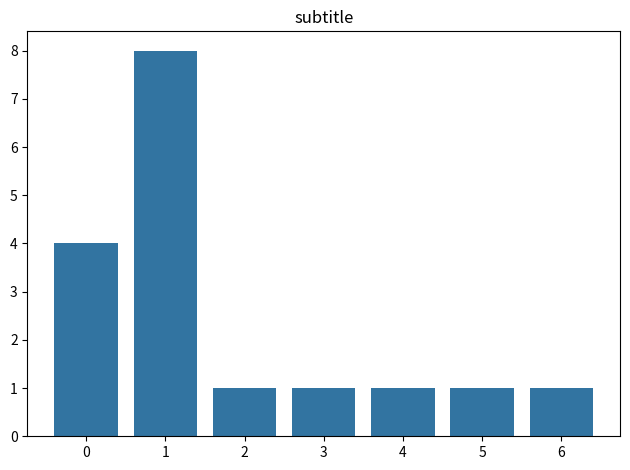

What is the minimum value shown in the chart?

1